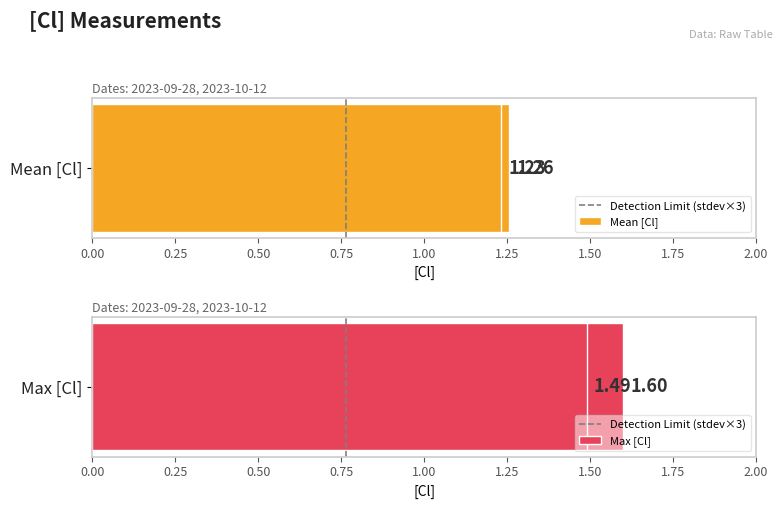

Is it true that Mean [Cl] equals 1.3 at 0.00?

True